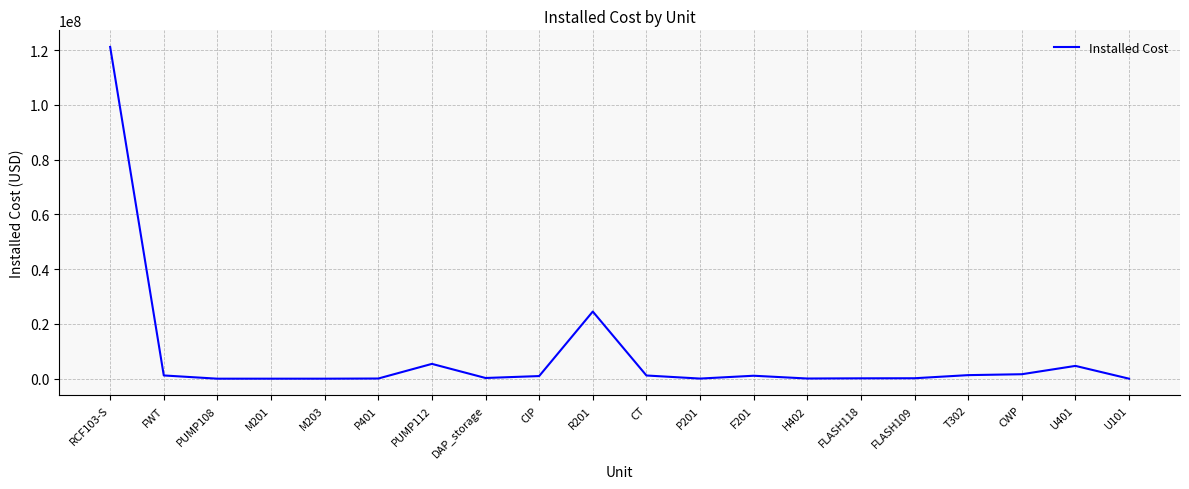

Does the chart display data point markers on the line(s)?

No